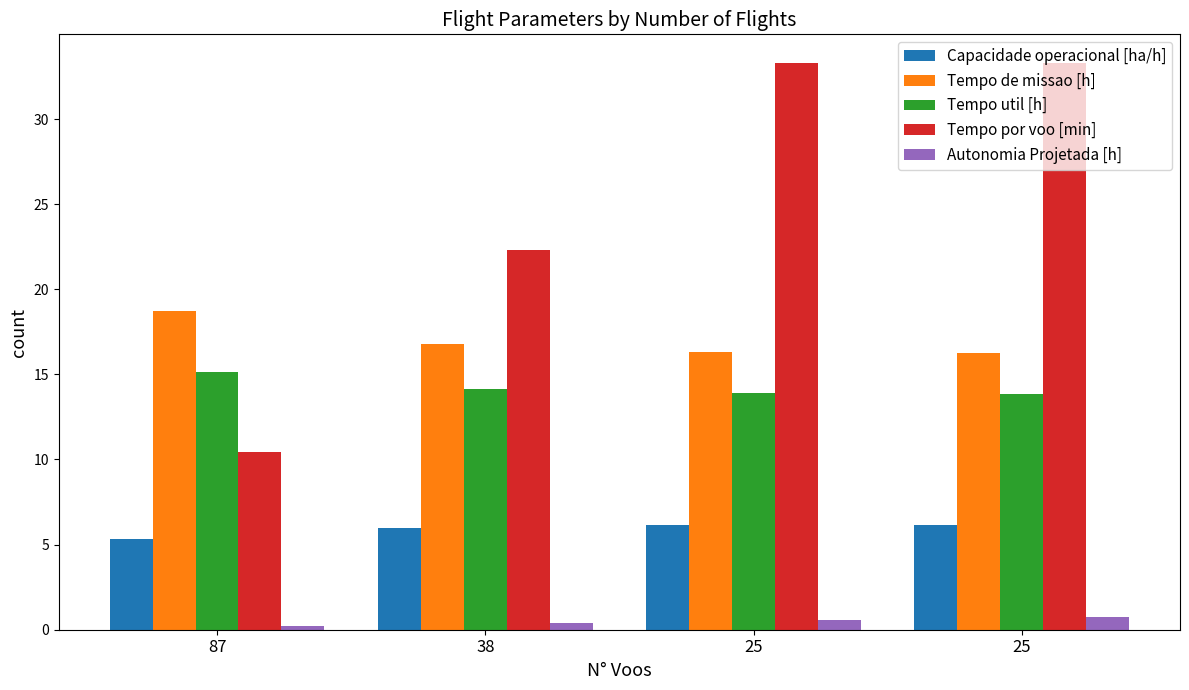

Rank the categories by Tempo de missao [h] value from highest to lowest.

87, 38, 25, 25